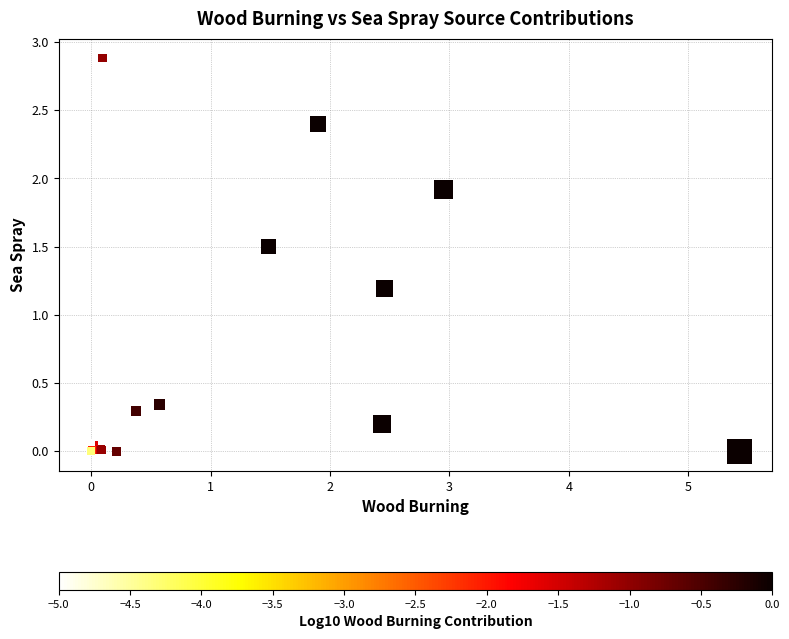

What Y value in the scatter plot is closest to 1?

1.2